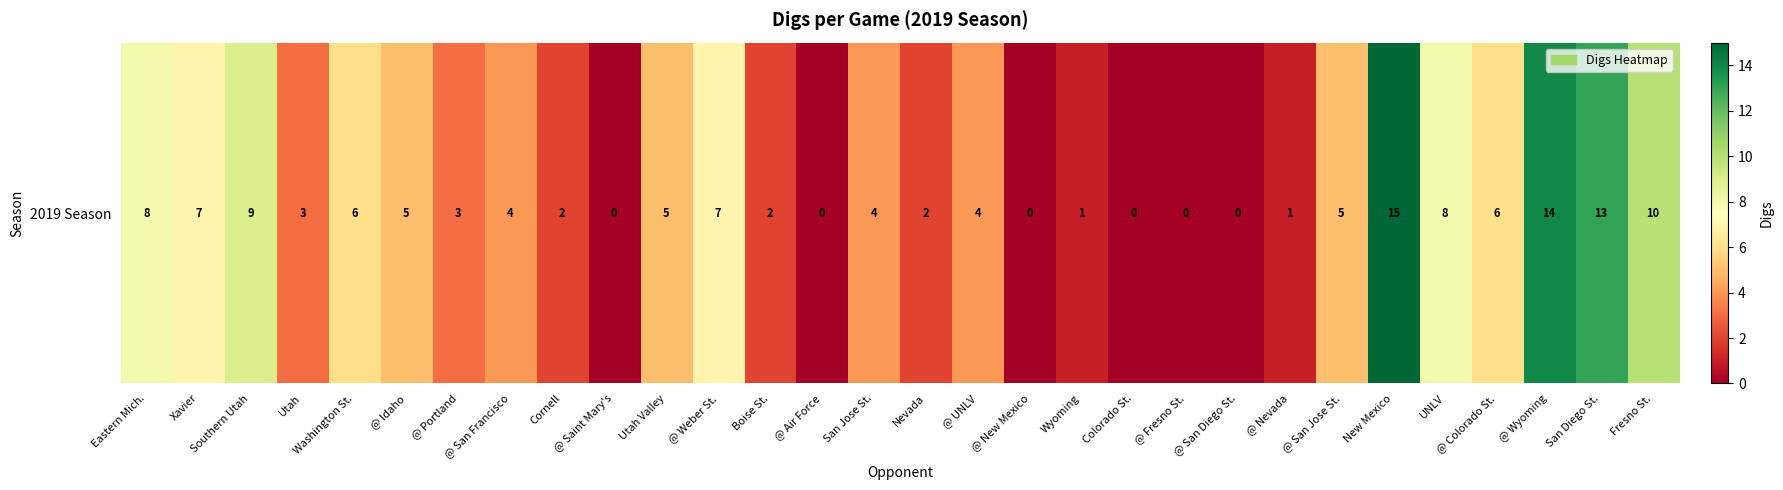

The chart shows a value of 23 at @ Wyoming. True or false?

False